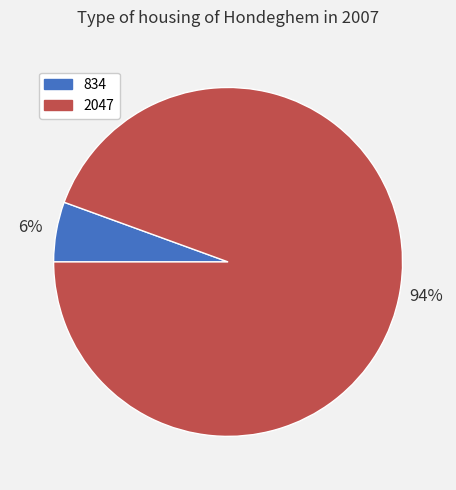

Between 2047 and 834, which is larger?

2047